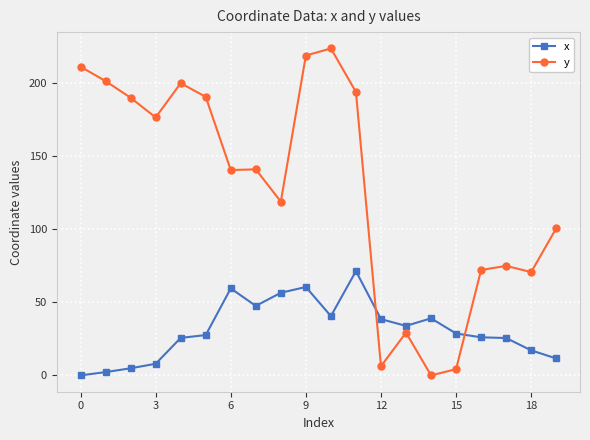

Which series has the largest range (max minus min)?

y